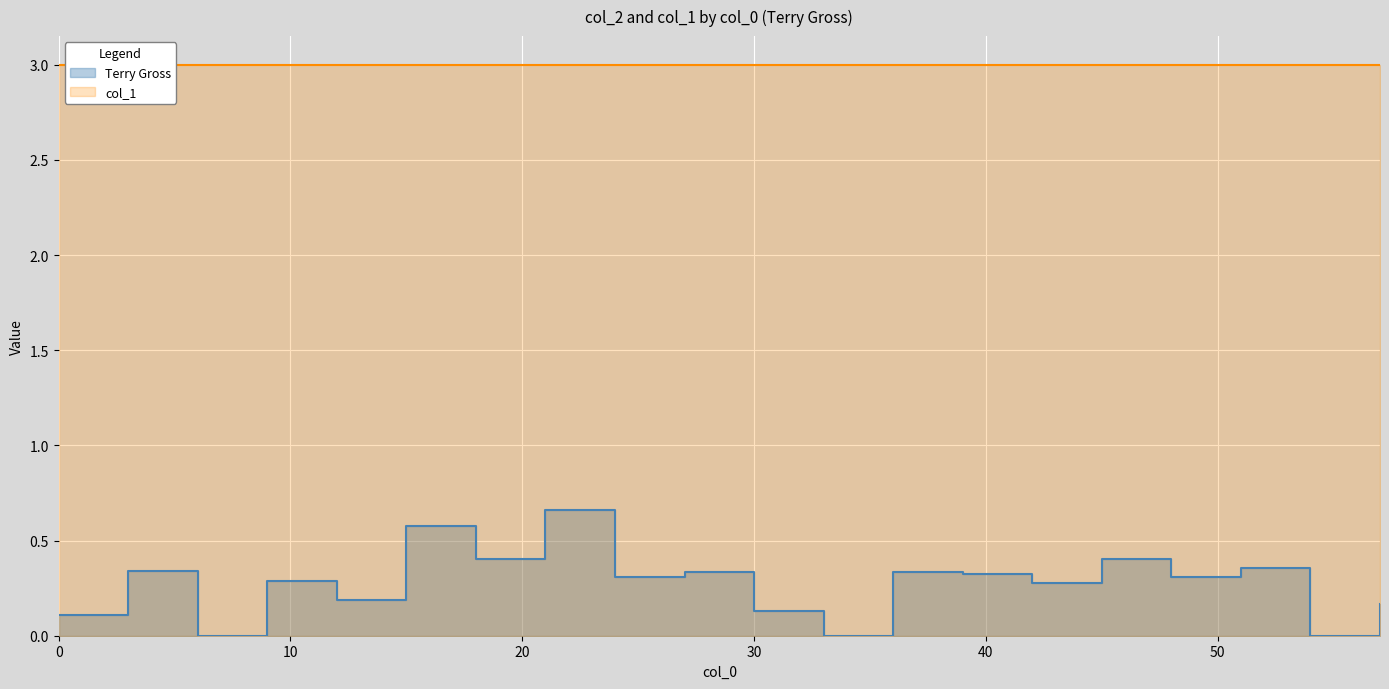

Rank the categories by value from lowest to highest.

6.0, 33.0, 54.0, 0.0, 30.0, 57.0, 12.0, 42.0, 9.0, 48.0, 24.0, 39.0, 27.0, 36.0, 3.0, 51.0, 18.0, 45.0, 15.0, 21.0